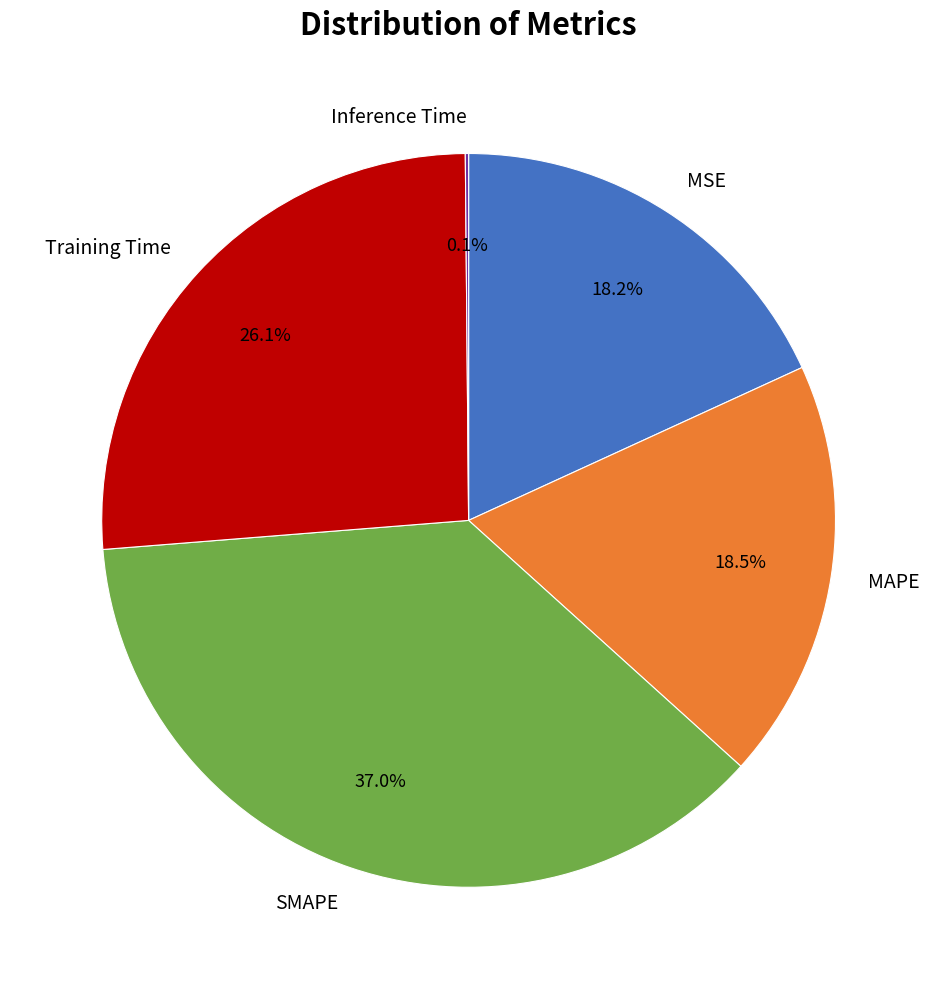

Does MAPE represent more than half of the total?

No